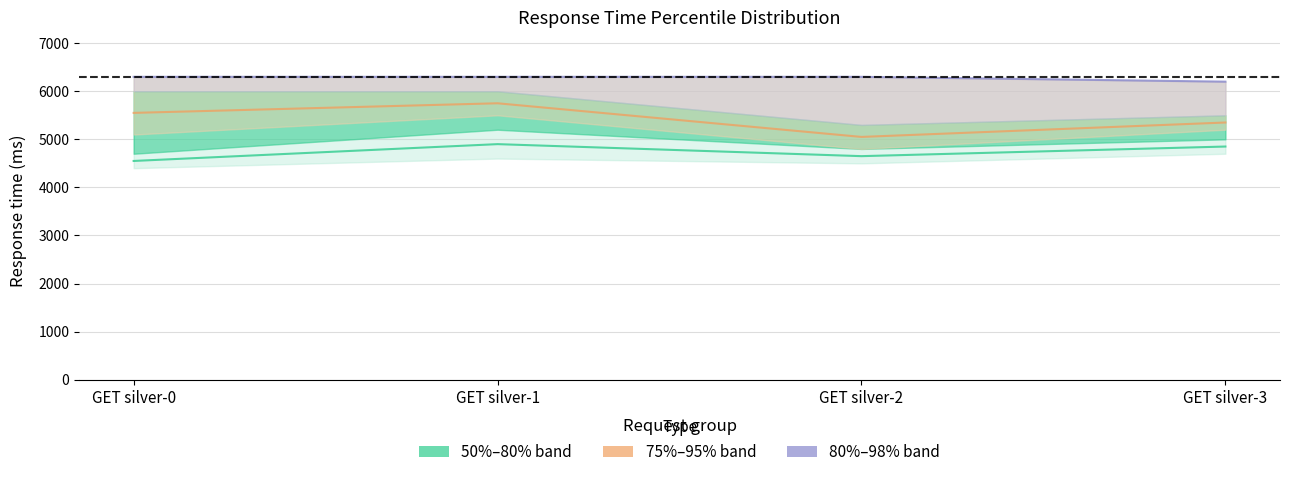

Which series has the largest range (max minus min)?

~75th pct line